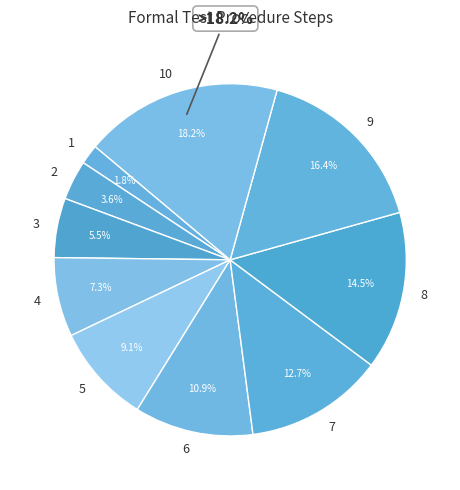

To the nearest percent, what percentage of the pie is 8?

15%